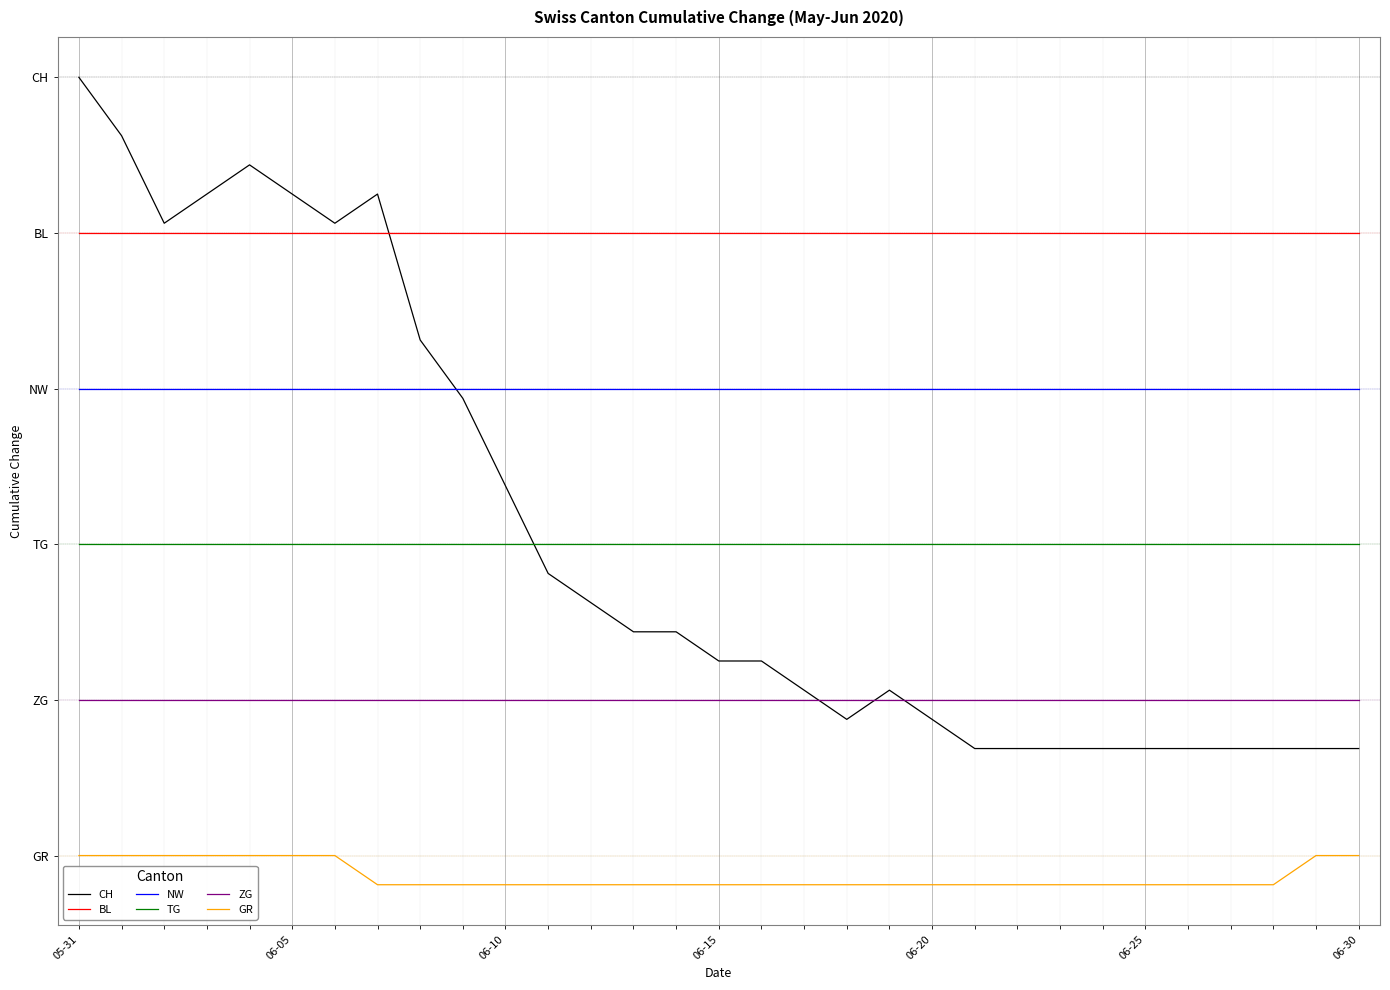

Is this an area chart (filled region under the line)?

No